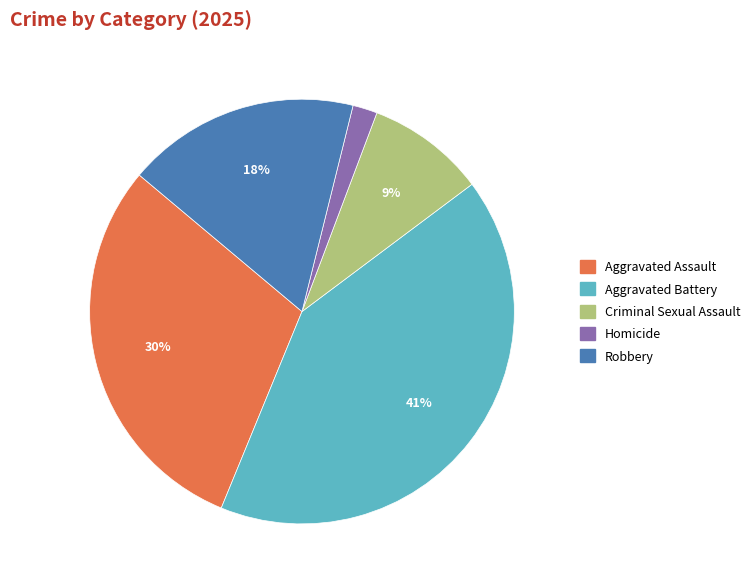

Which slice is the largest?

Aggravated Battery